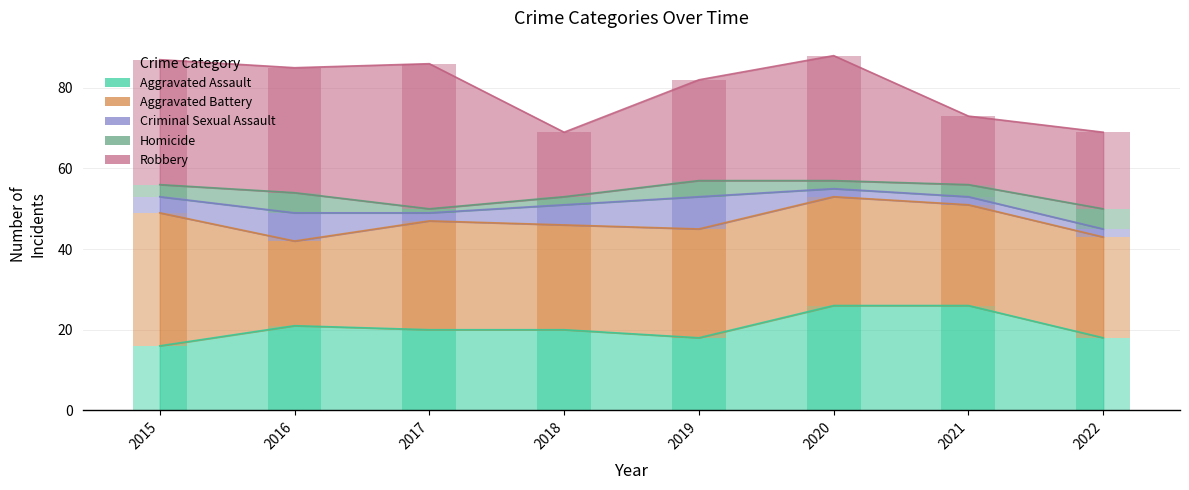

What is the average value of the Criminal Sexual Assault series?

4